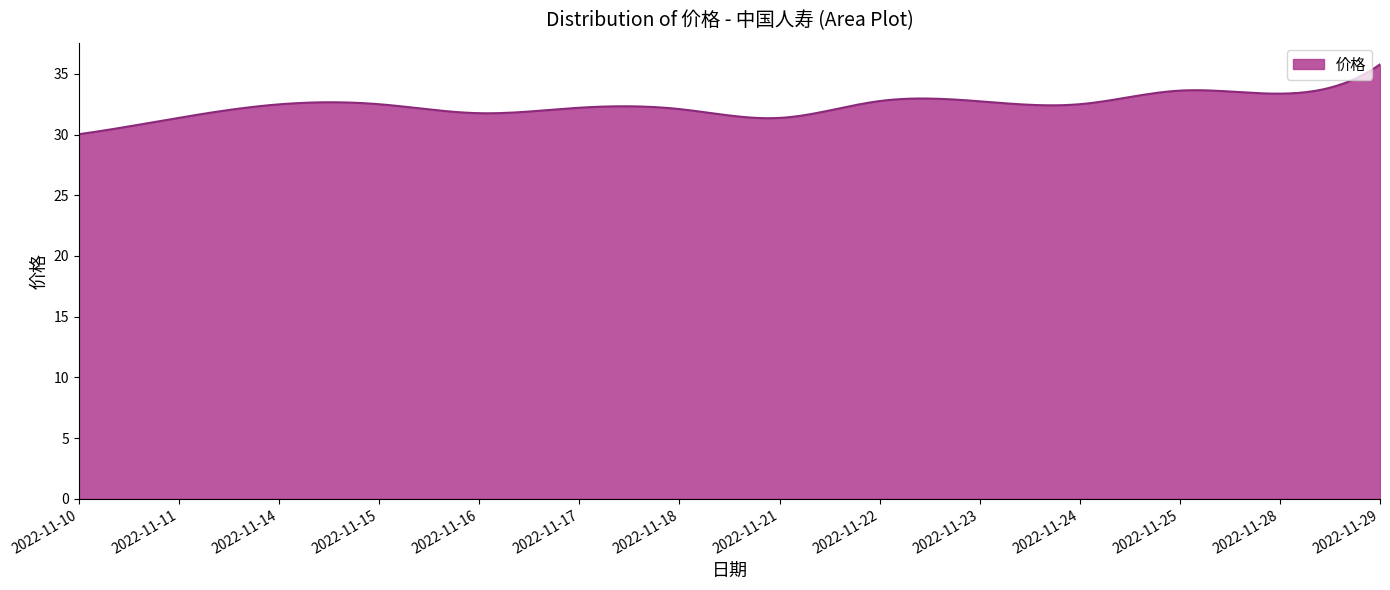

What is the minimum value shown in the chart?

30.0